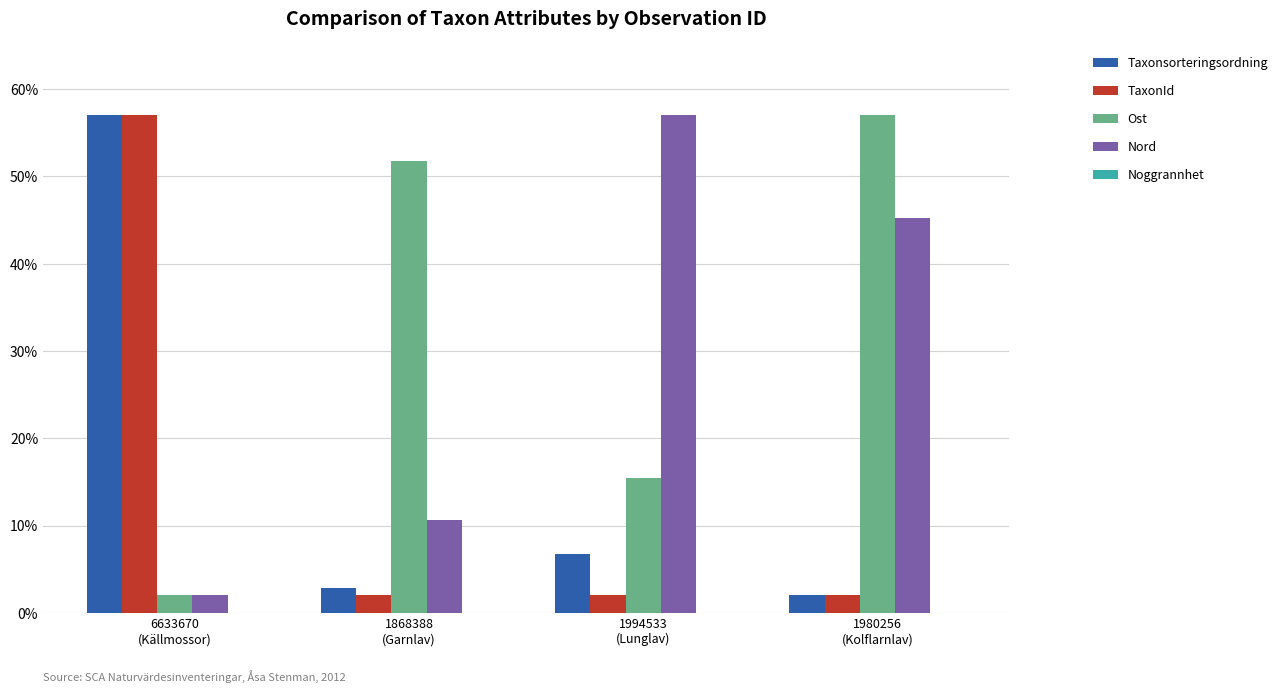

The value of Nord at 1868388
(Garnlav) is 10.6. True or false?

True